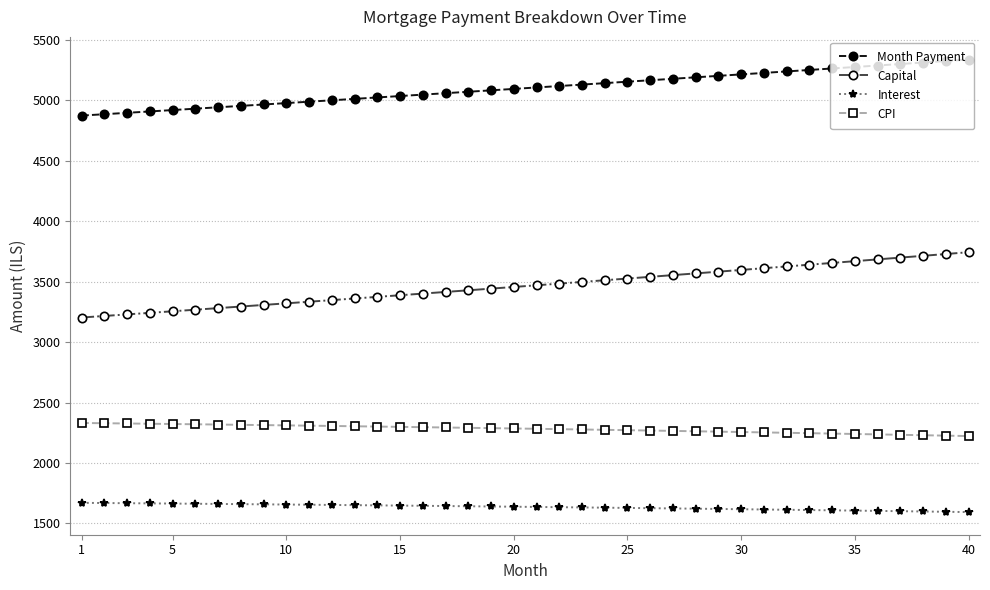

What is the value of the Capital point at the 25th from the left?

3526.3